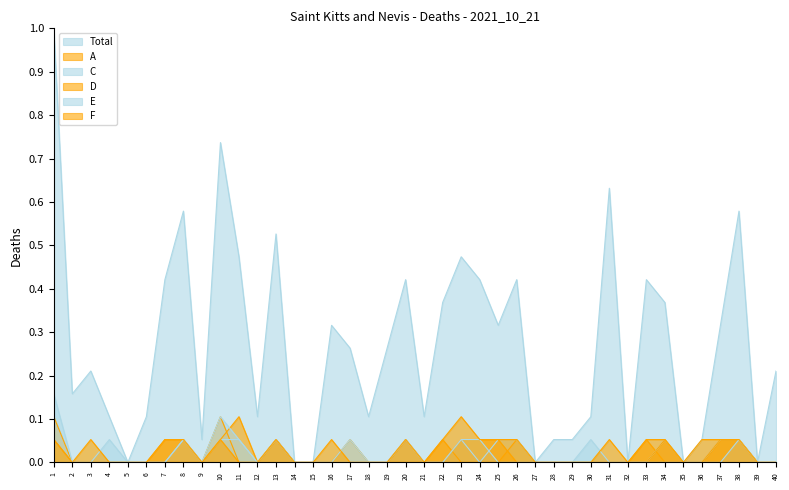

True or false: D and Total intersect in this chart.

False